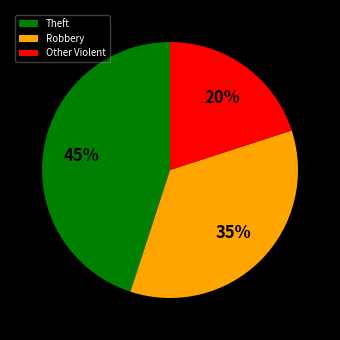

Does Robbery account for over 50% of the chart?

No